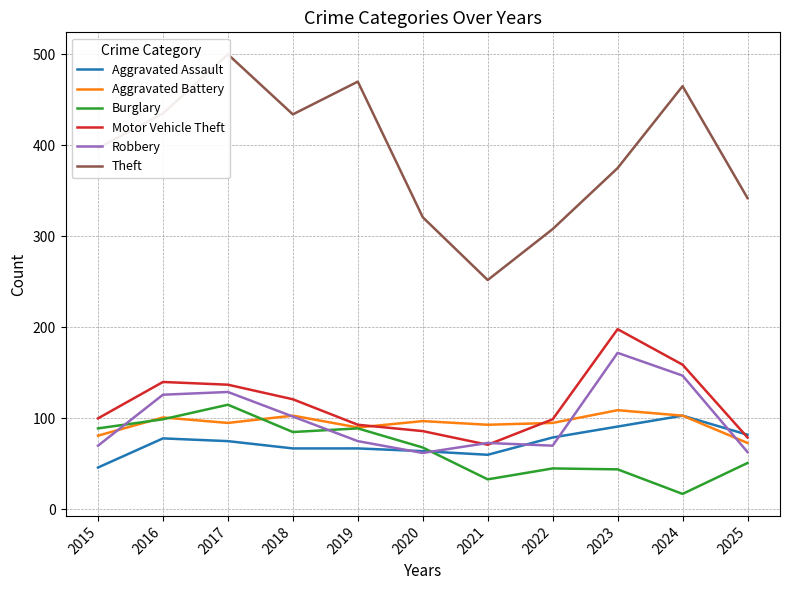

How many categories are shown in the chart?

11